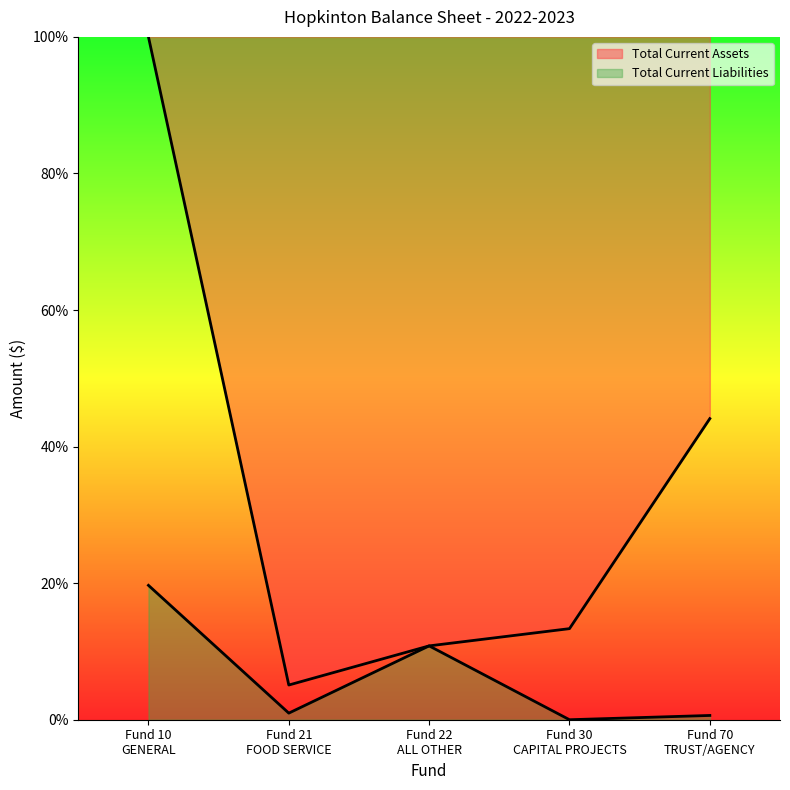

What is the difference between the maximum and minimum values in the Total Current Assets series?

94.9